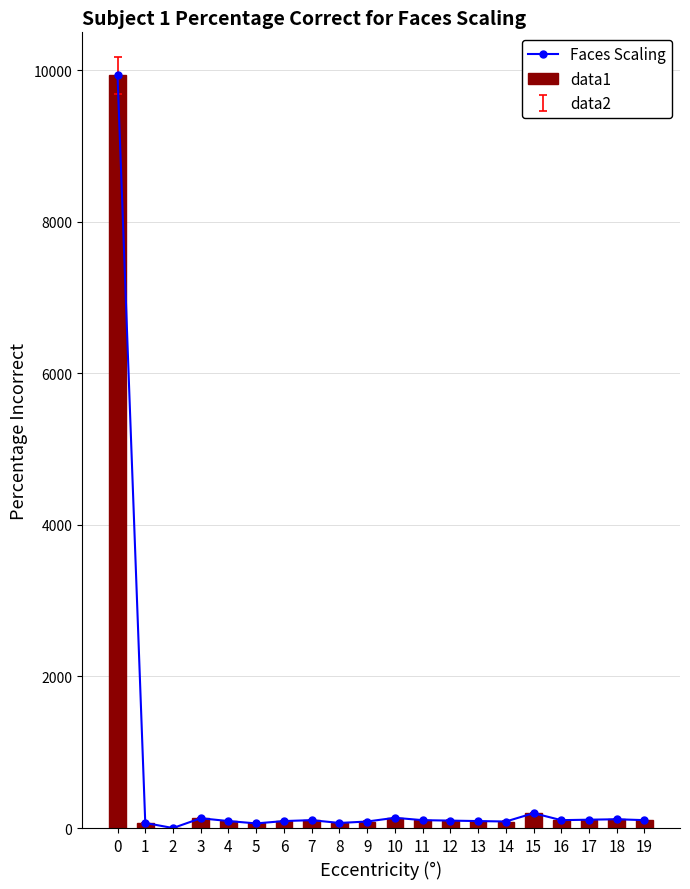

How many groups of bars are there?

20